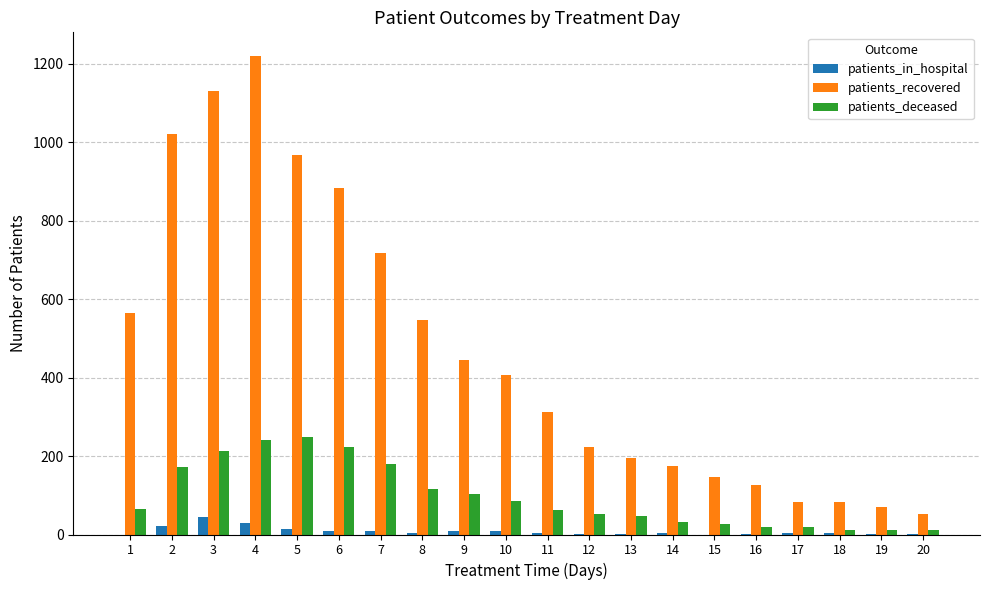

What is the total value across all series at 11?

379